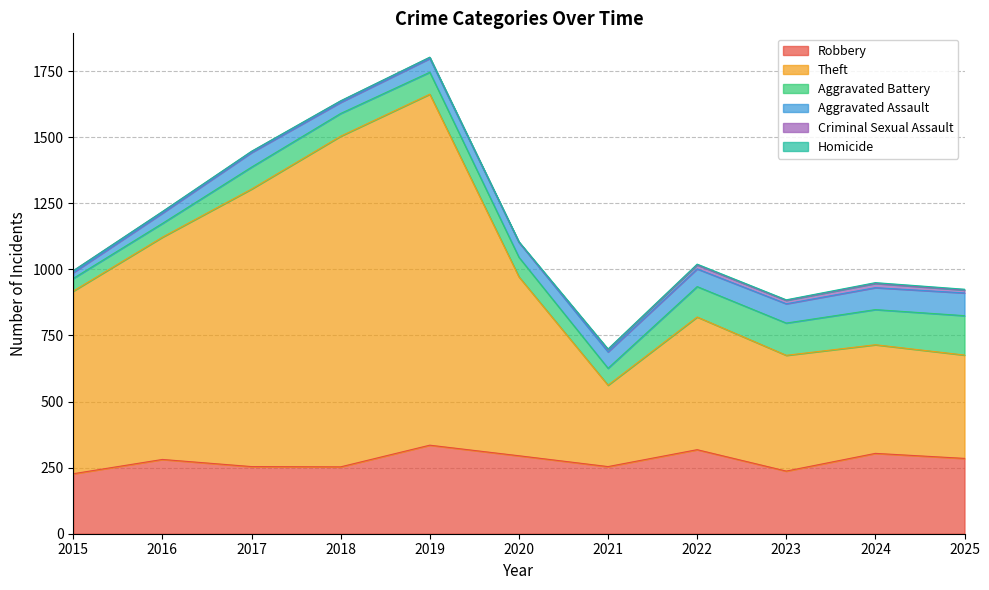

What is the spread (max minus min) of values at 2021?

306